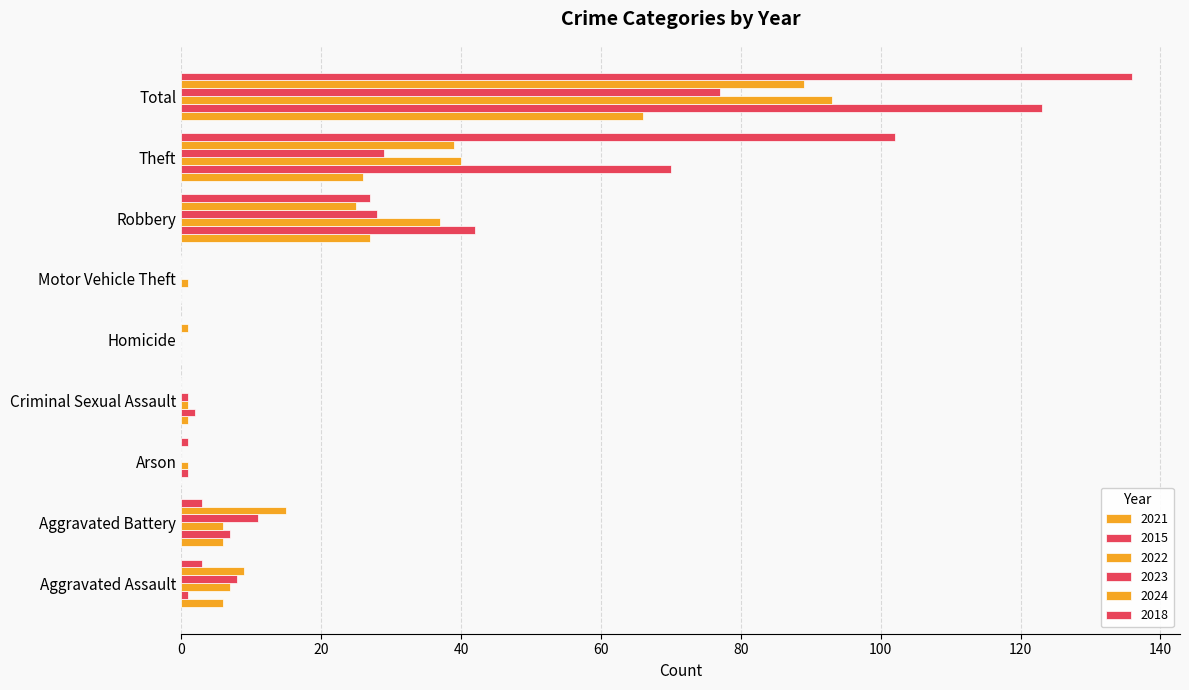

The 2021 series shows 3 at Aggravated Battery. True or false?

False